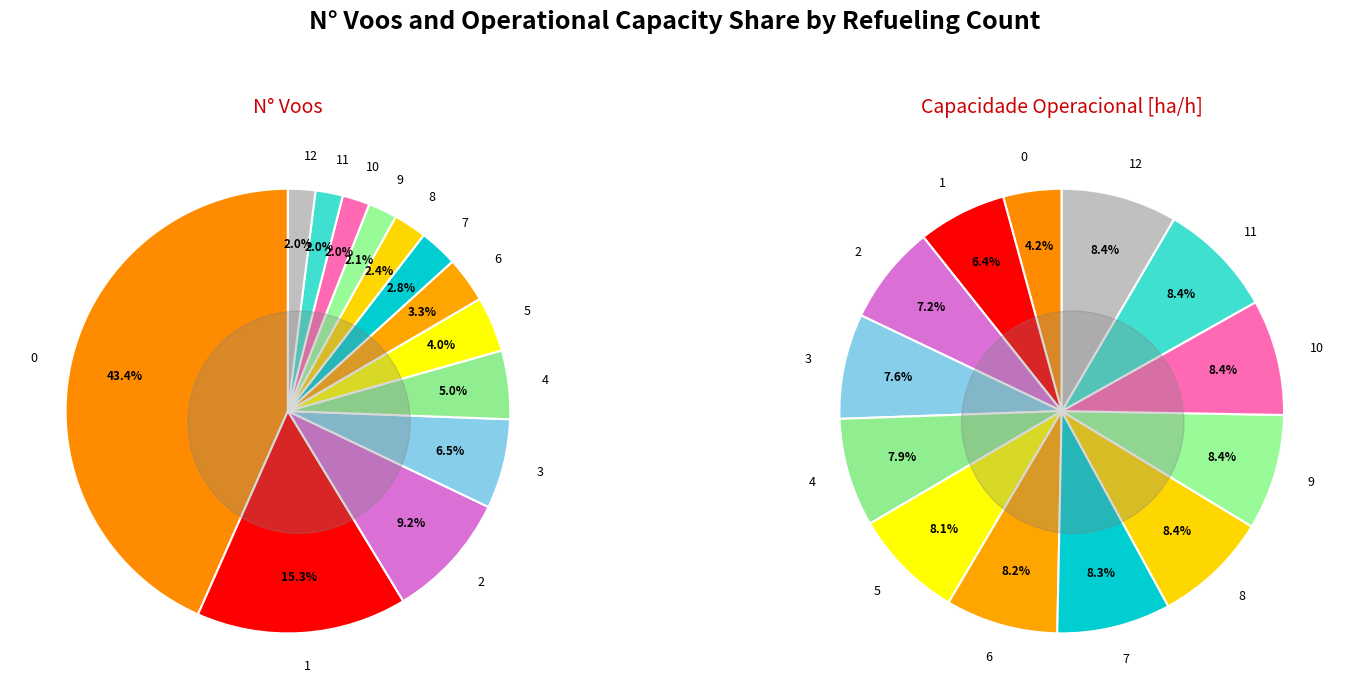

Does 5 represent more than half of the total?

No